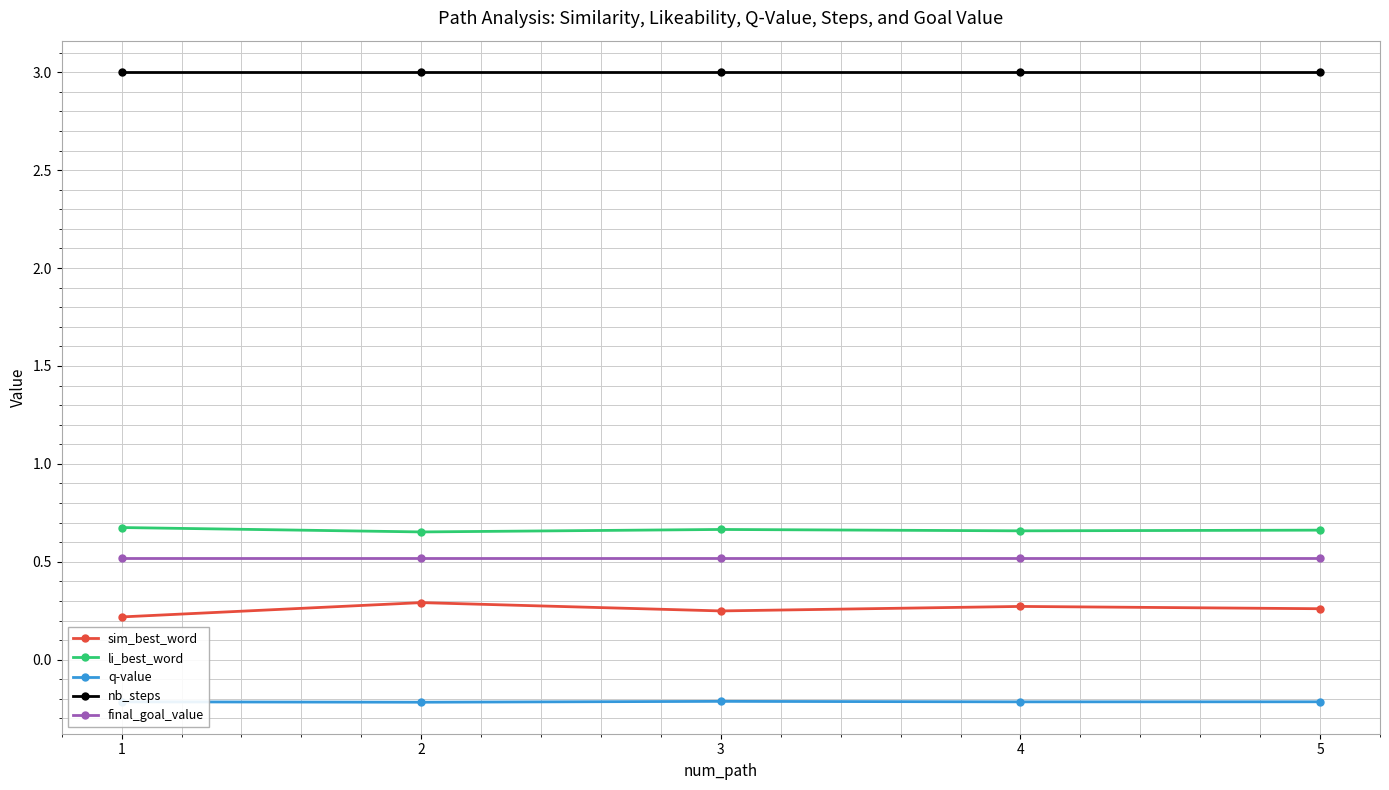

At 3, list the series in order from largest to smallest.

nb_steps, li_best_word, final_goal_value, sim_best_word, q-value